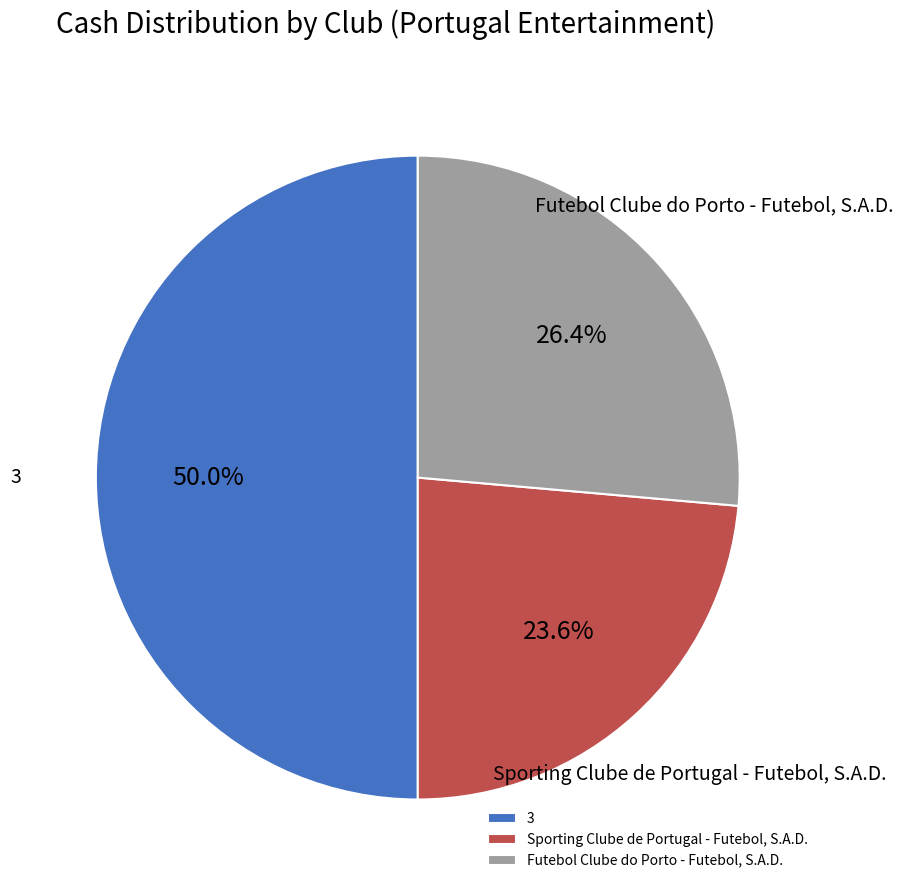

Which category has the biggest portion of the pie?

3